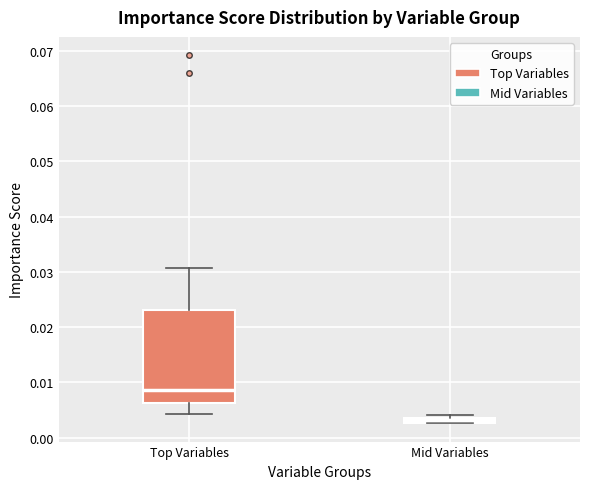

Comparing the boxes themselves (not the whiskers), which one is the tallest?

Top Variables